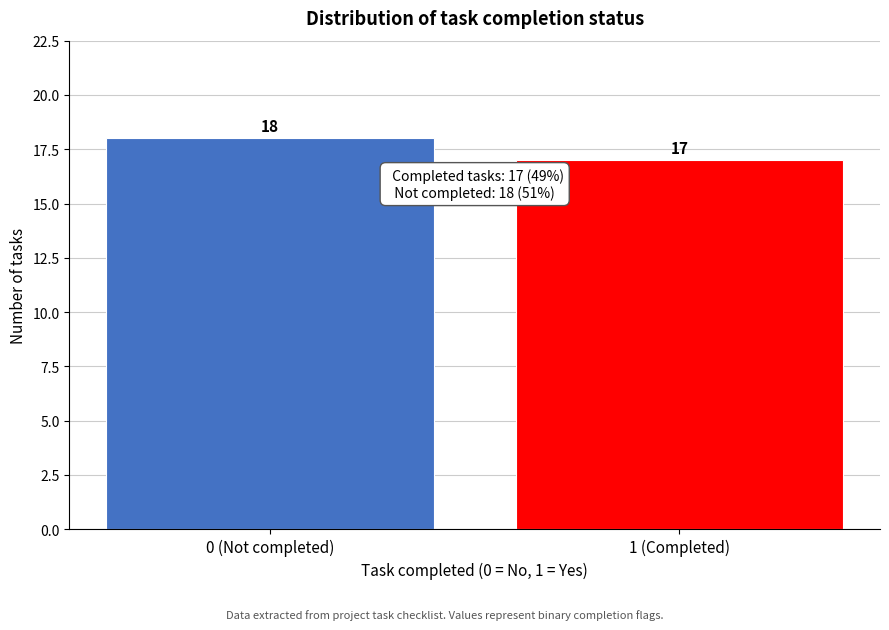

Reading left to right, list all the values displayed in this chart.

18	17